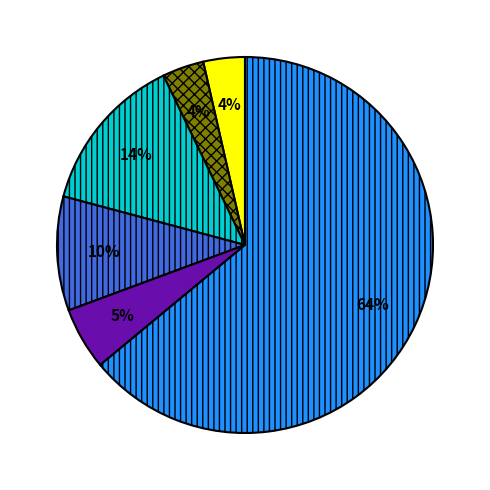

To the nearest percent, what is the average slice percentage?

17%